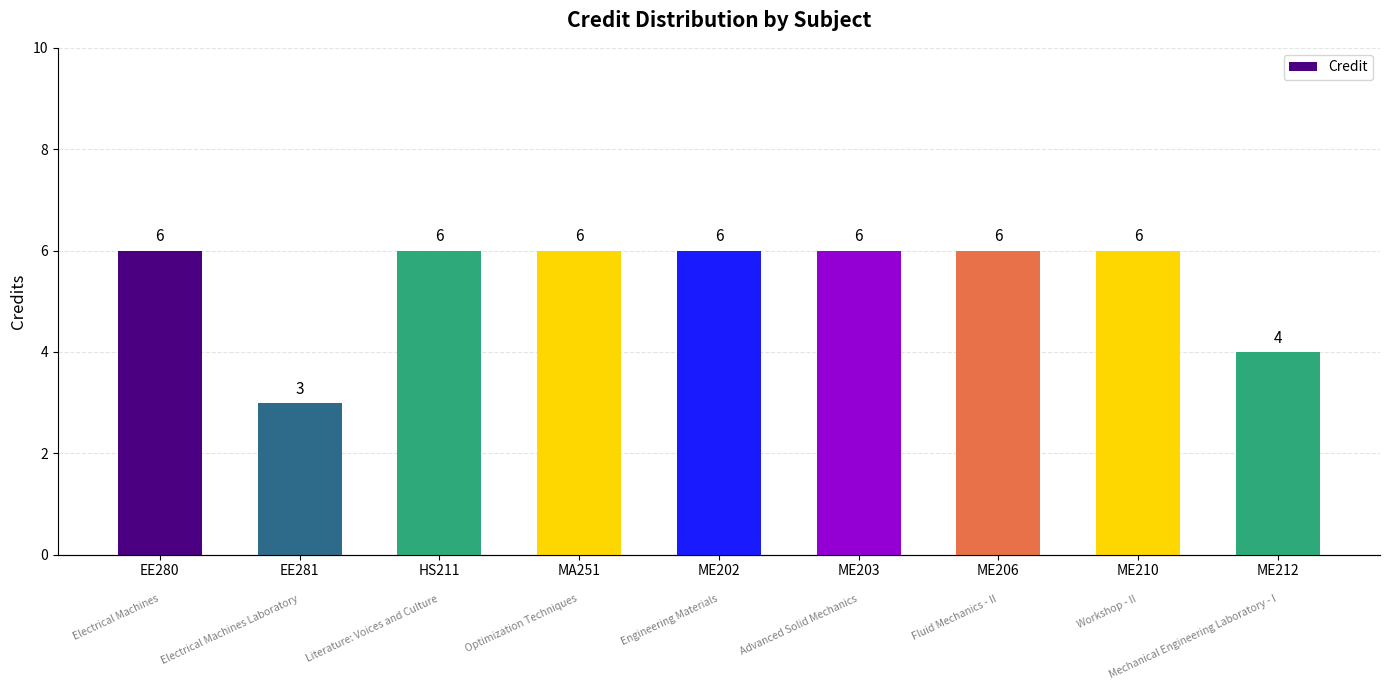

The value at EE280 is 8. True or false?

False